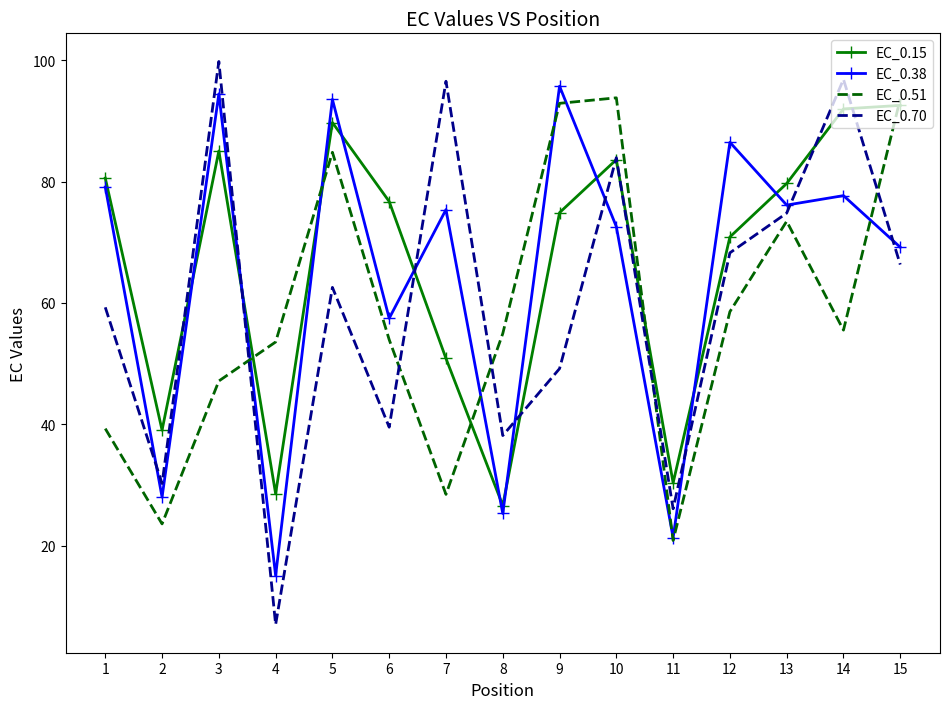

How many times do EC_0.51 and EC_0.38 cross each other?

7